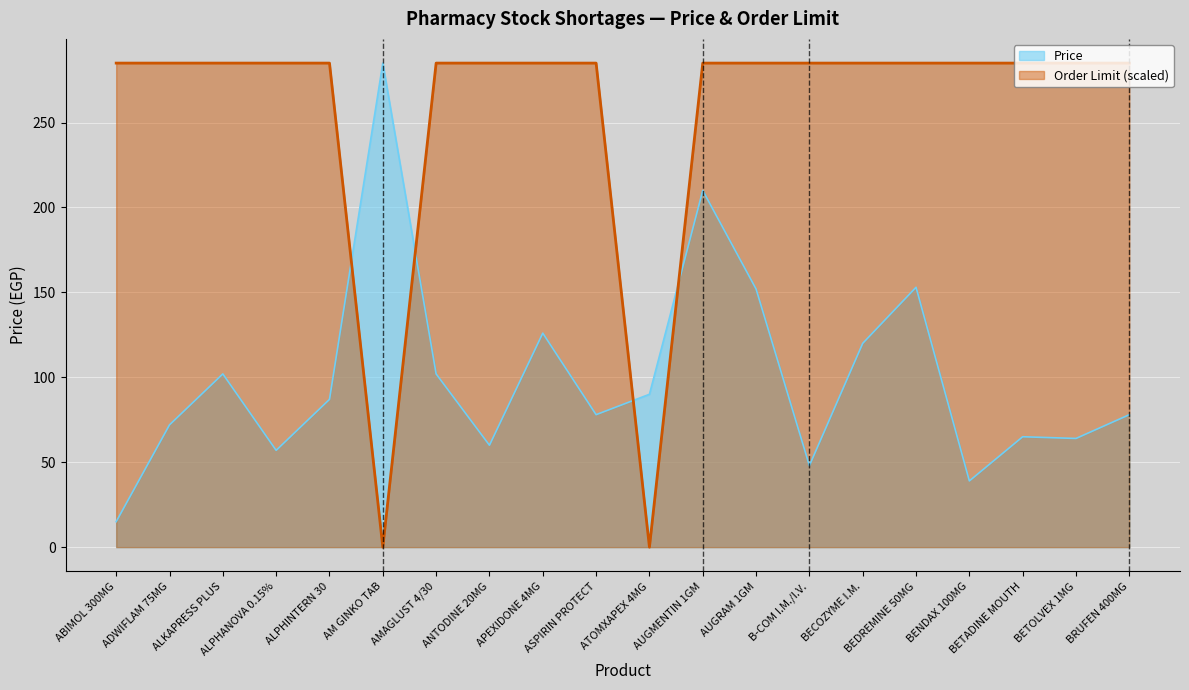

What is the spread (max minus min) of values at AUGMENTIN 1GM?

75